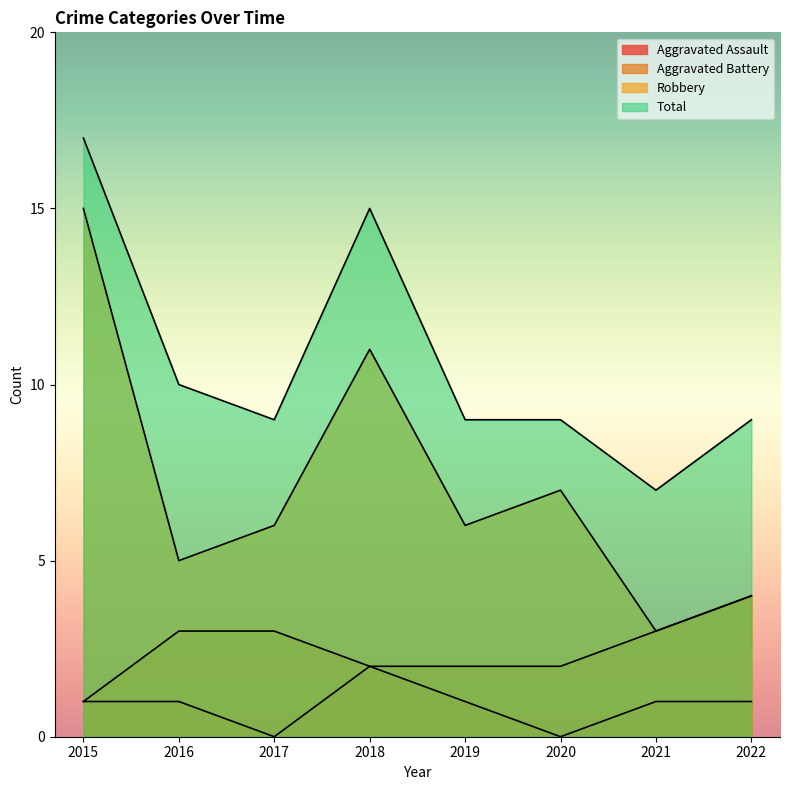

What is the spread (max minus min) of values at 2019?

8